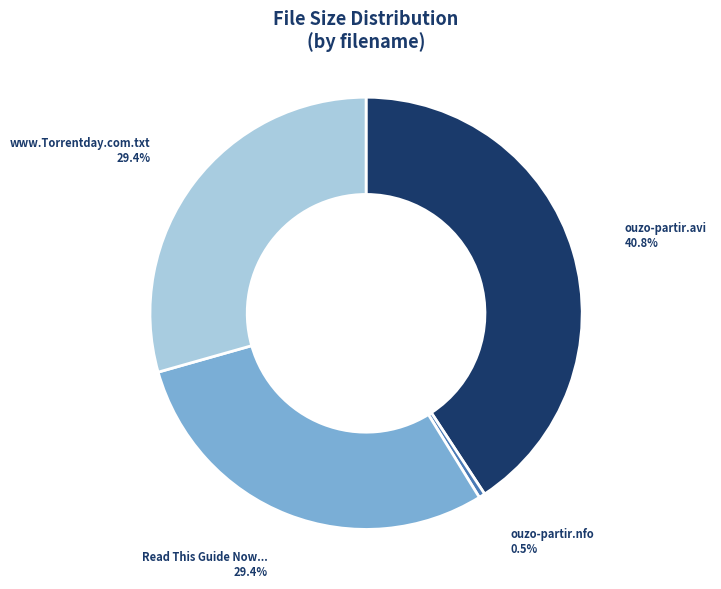

To the nearest percent, what is the difference between the largest and smallest slice percentages?

40%